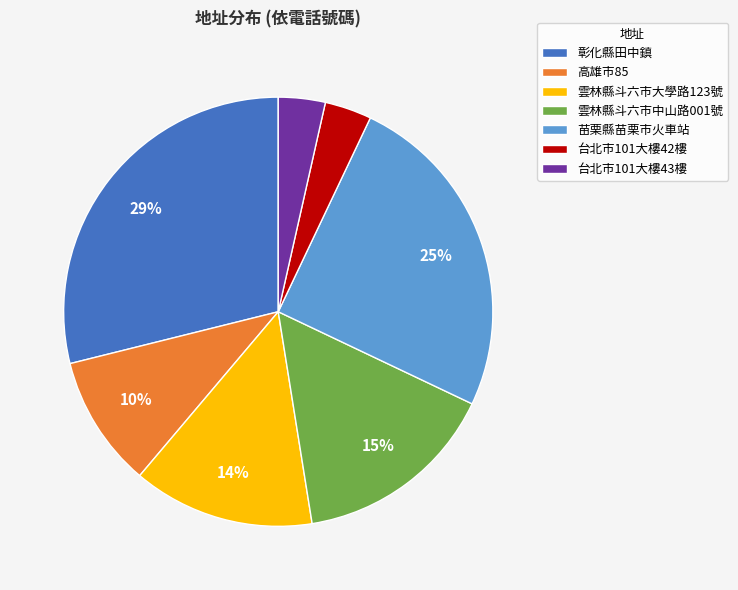

Combined, do 台北市101大樓42樓 and 苗栗縣苗栗市火車站 account for over 50%?

No